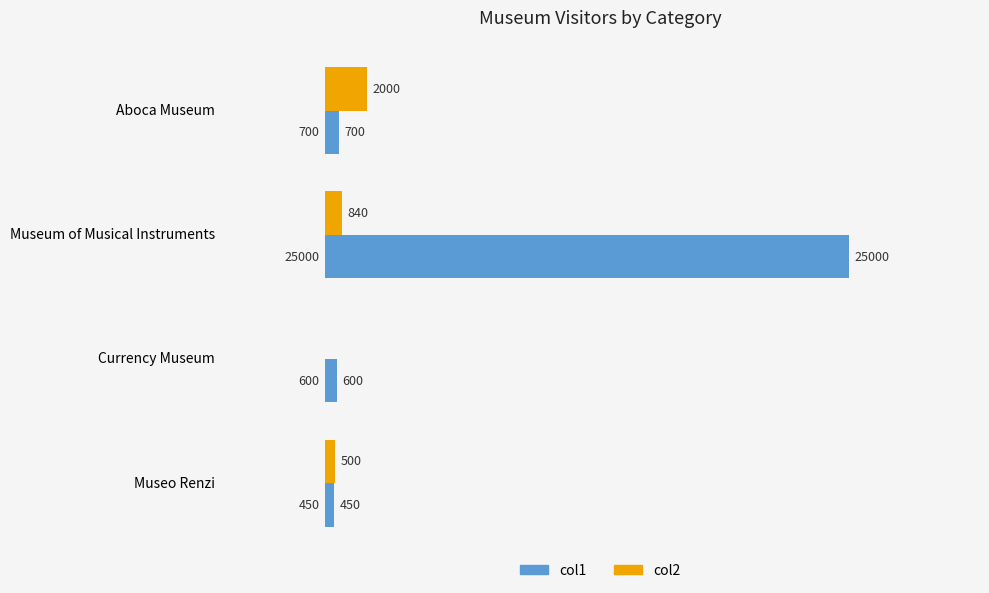

Which series has the widest spread of values?

col1